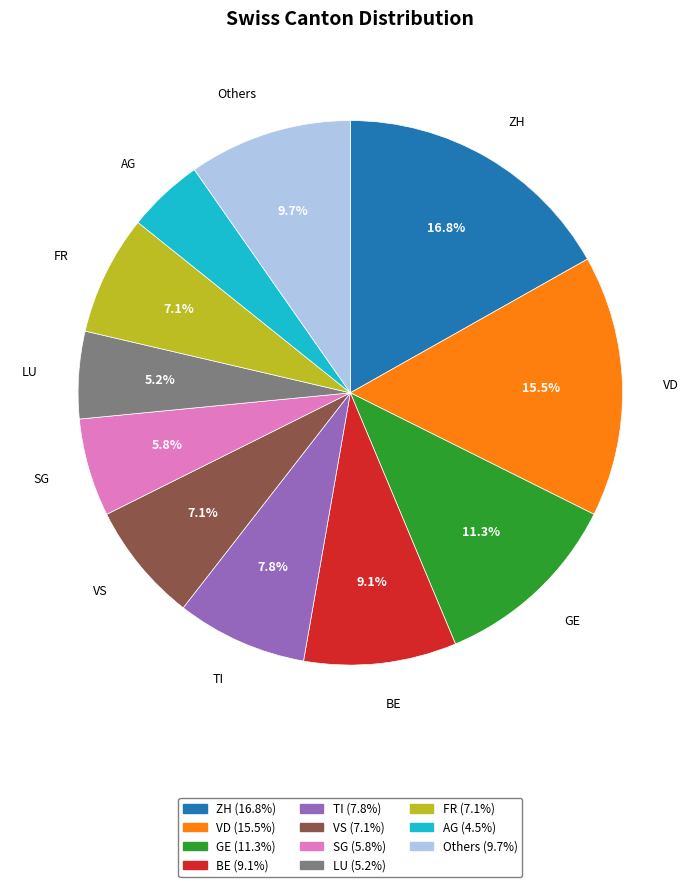

Is there any slice that represents more than half of the pie?

No